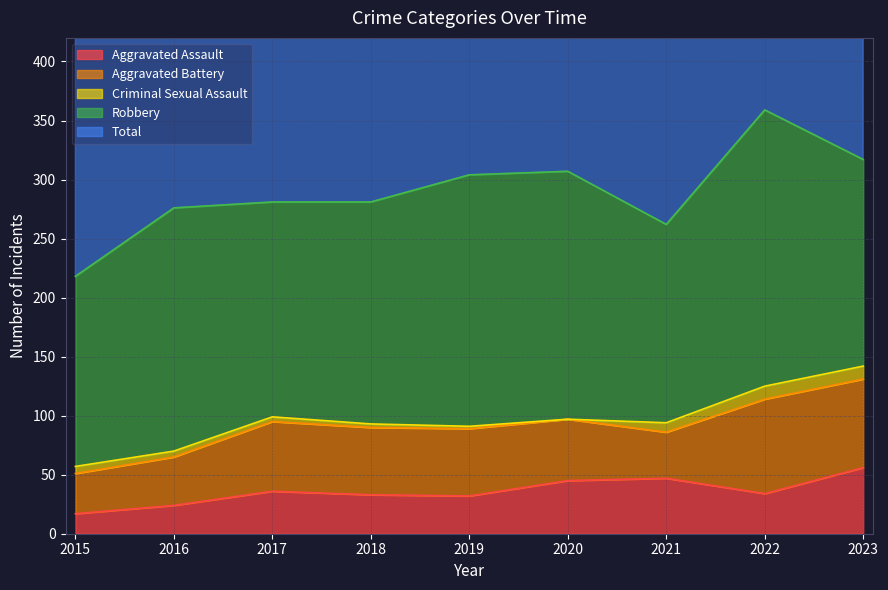

Reading left to right, extract all data points from this chart.

Aggravated Assault: 17	24	36	33	32	45	47	34	56
Aggravated Battery: 34	41	59	57	57	52	39	80	75
Criminal Sexual Assault: 6	5	4	3	2	0	8	11	11
Robbery: 161	206	182	188	213	210	168	234	175
Total: 218	276	281	281	304	309	262	360	319